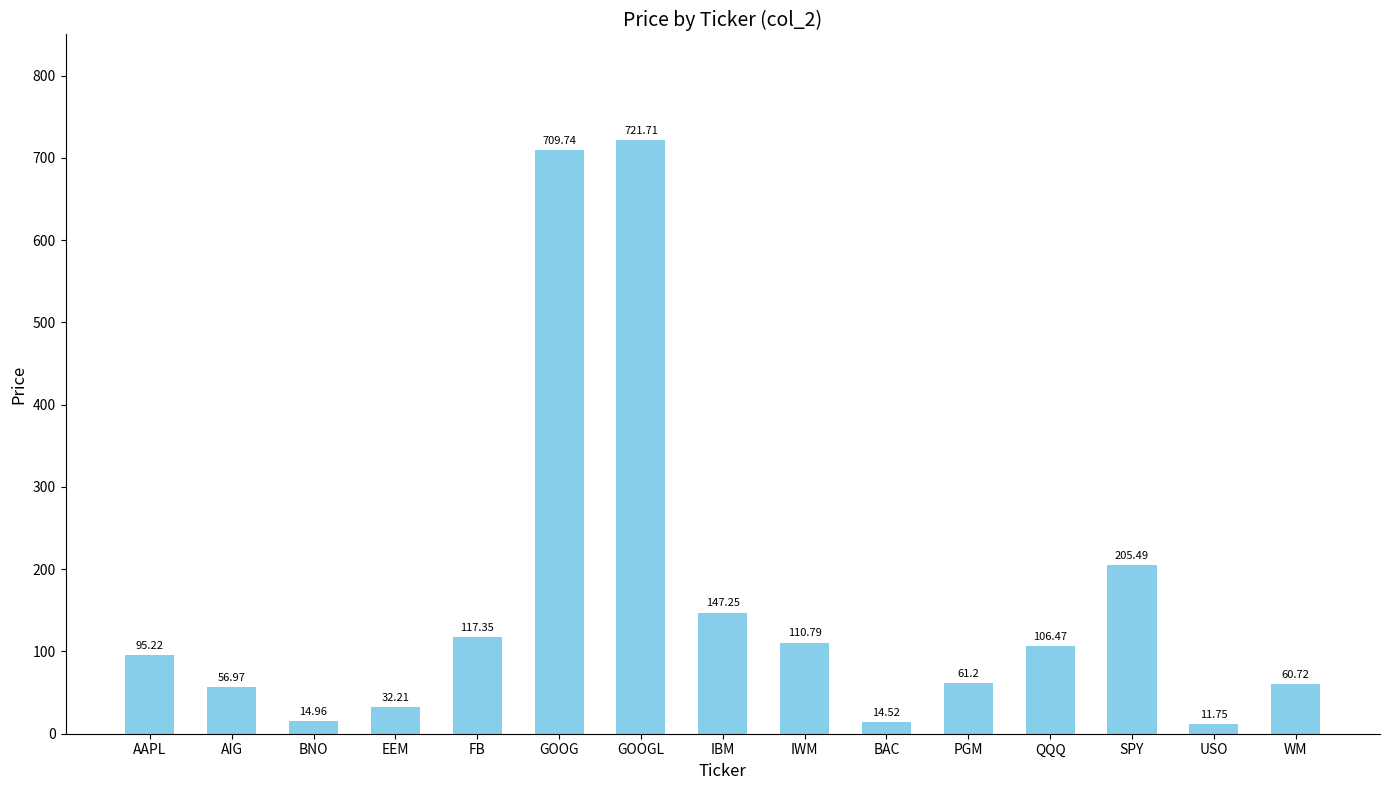

What is the difference between the second highest and minimum values?

698.0